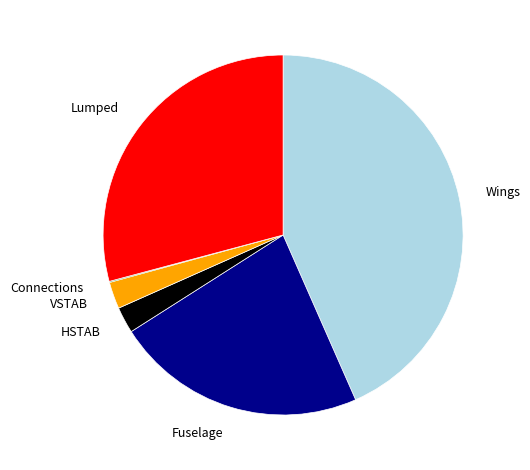

Is there any slice that represents more than half of the pie?

No